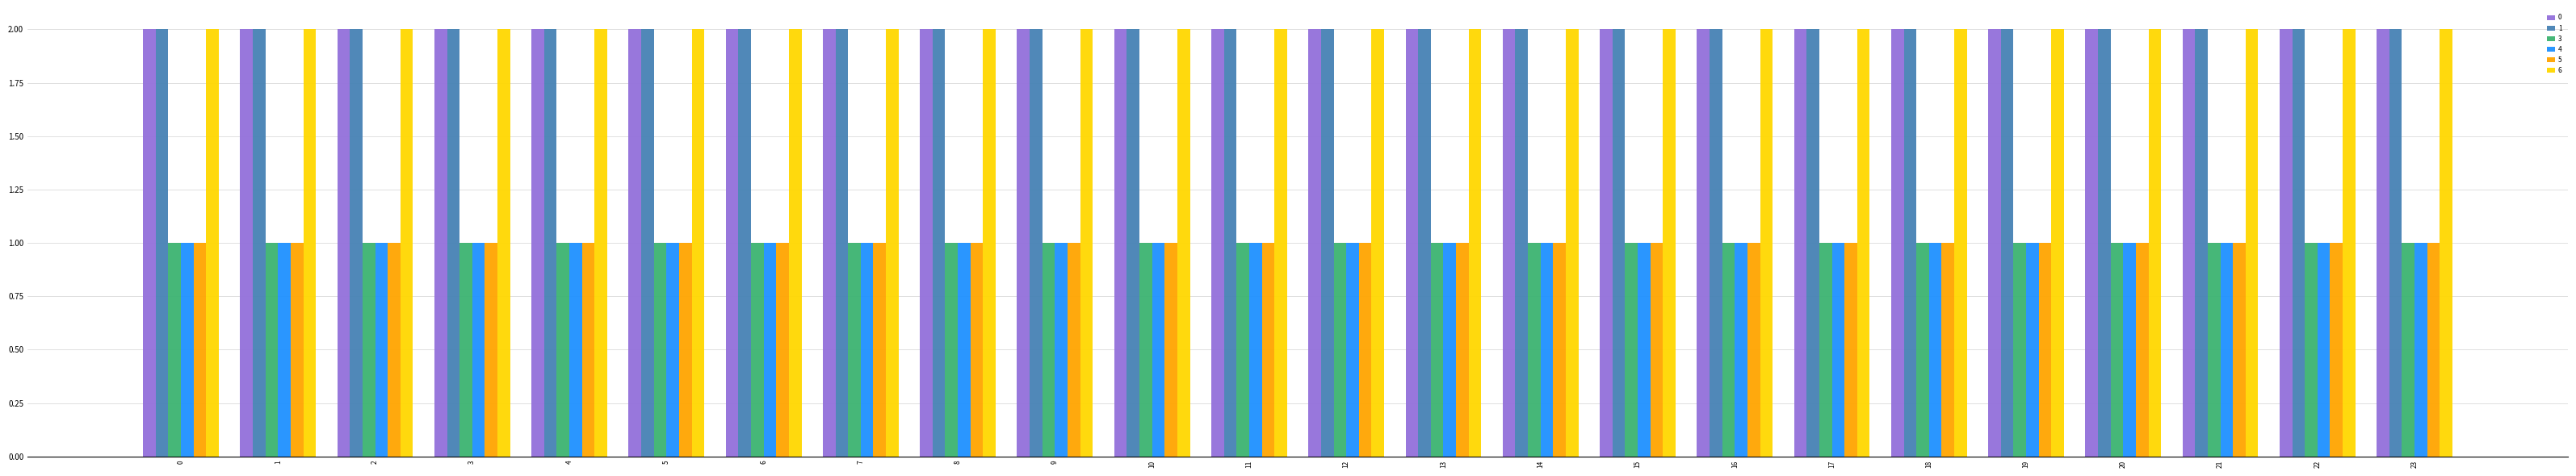

What is the smallest value displayed?

1